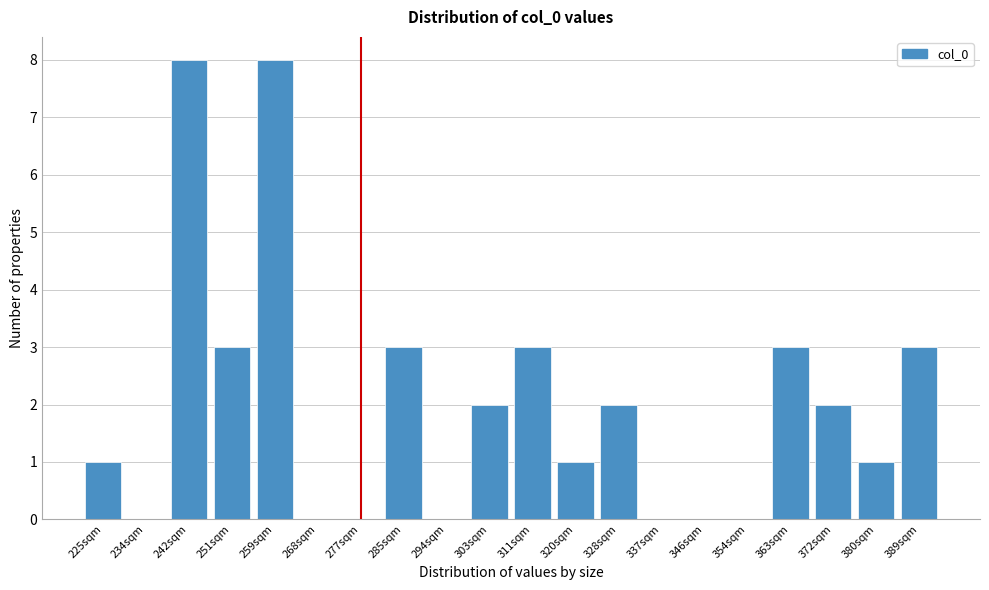

Reading left to right, extract all data points from this chart.

225sqm=1	234sqm=0	242sqm=8	251sqm=3	259sqm=8	268sqm=0	277sqm=0	285sqm=3	294sqm=0	303sqm=2	311sqm=3	320sqm=1	328sqm=2	337sqm=0	346sqm=0	354sqm=0	363sqm=3	372sqm=2	380sqm=1	389sqm=3